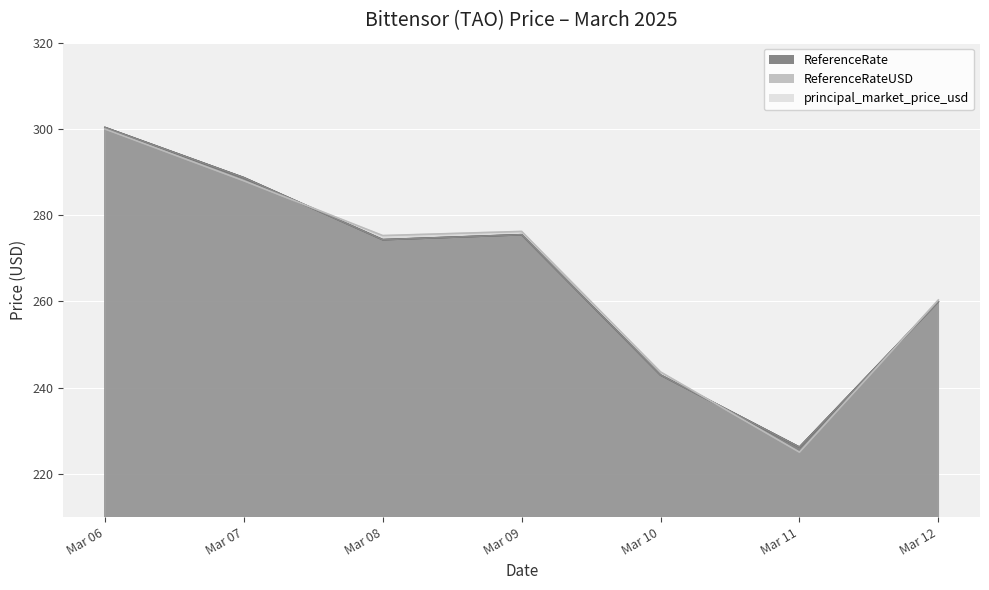

What is the difference between the maximum and second lowest values in the ReferenceRateUSD series?

57.4